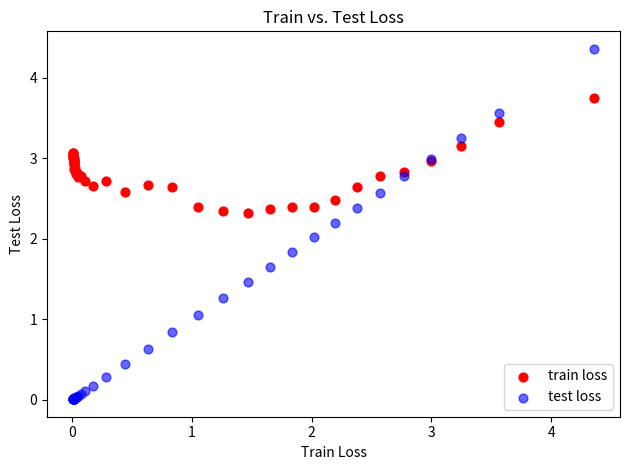

Which series contains the highest Y value?

test loss